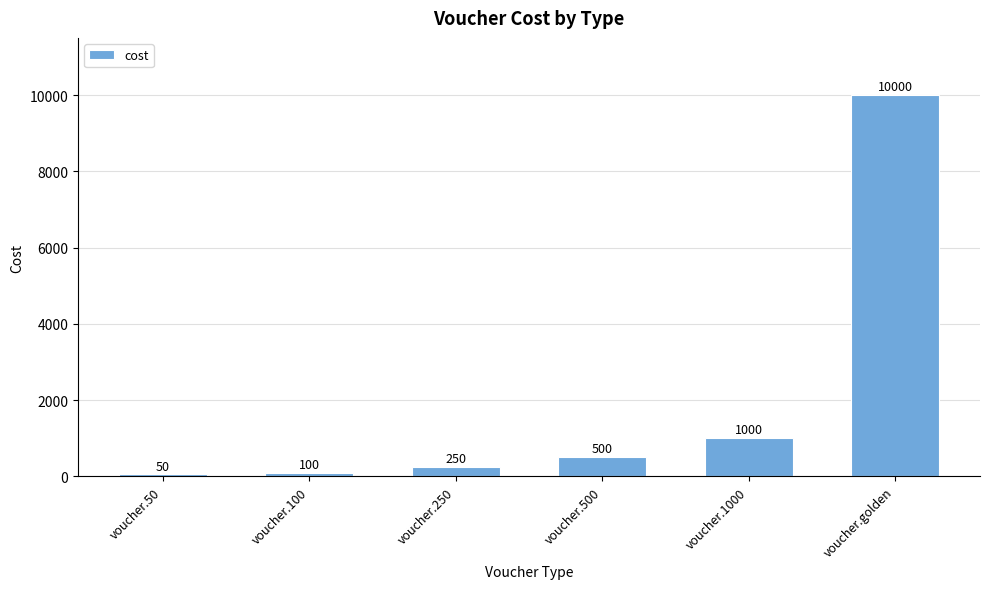

What is the label of the 3rd bar from the left?

voucher.250